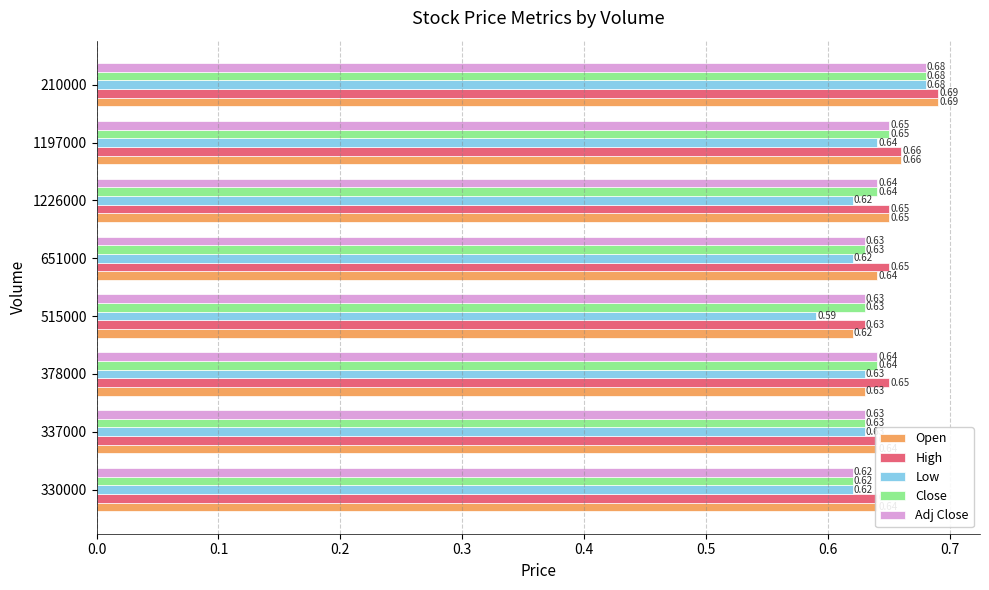

Which series has the widest spread of values?

Low